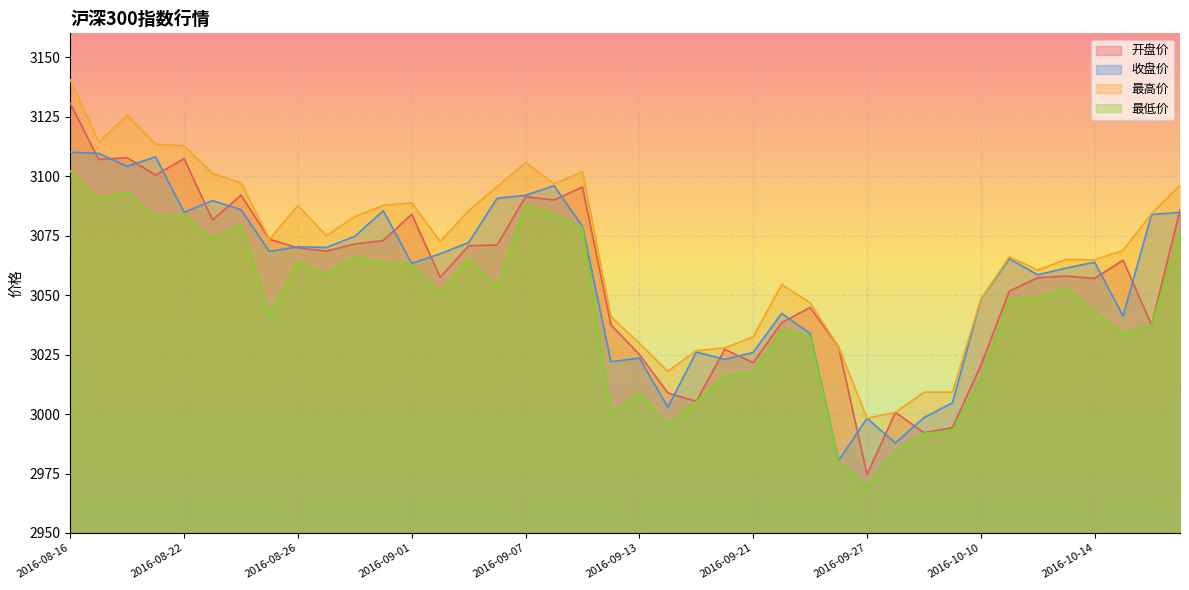

At which label is 开盘价 closest to 3052?

2016-10-11